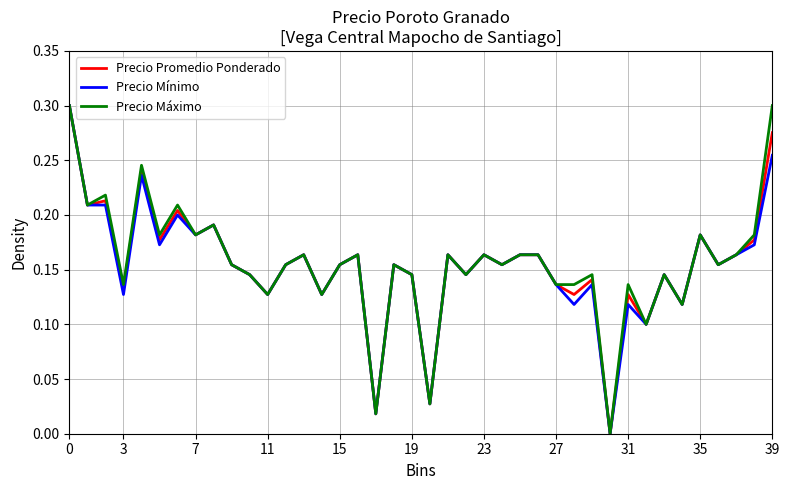

Reading right to left, transcribe all the data shown in this chart.

Precio Promedio Ponderado: 0.3	0.2	0.2	0.2	0.2	0.1	0.1	0.1	0.1	0.0	0.1	0.1	0.1	0.2	0.2	0.2	0.2	0.1	0.2	0.0	0.1	0.2	0.0	0.2	0.2	0.1	0.2	0.2	0.1	0.1	0.2	0.2	0.2	0.2	0.2	0.2	0.1	0.2	0.2	0.3
Precio Mínimo: 0.3	0.2	0.2	0.2	0.2	0.1	0.1	0.1	0.1	0.0	0.1	0.1	0.1	0.2	0.2	0.2	0.2	0.1	0.2	0.0	0.1	0.2	0.0	0.2	0.2	0.1	0.2	0.2	0.1	0.1	0.2	0.2	0.2	0.2	0.2	0.2	0.1	0.2	0.2	0.3
Precio Máximo: 0.3	0.2	0.2	0.2	0.2	0.1	0.1	0.1	0.1	0.0	0.1	0.1	0.1	0.2	0.2	0.2	0.2	0.1	0.2	0.0	0.1	0.2	0.0	0.2	0.2	0.1	0.2	0.2	0.1	0.1	0.2	0.2	0.2	0.2	0.2	0.2	0.1	0.2	0.2	0.3